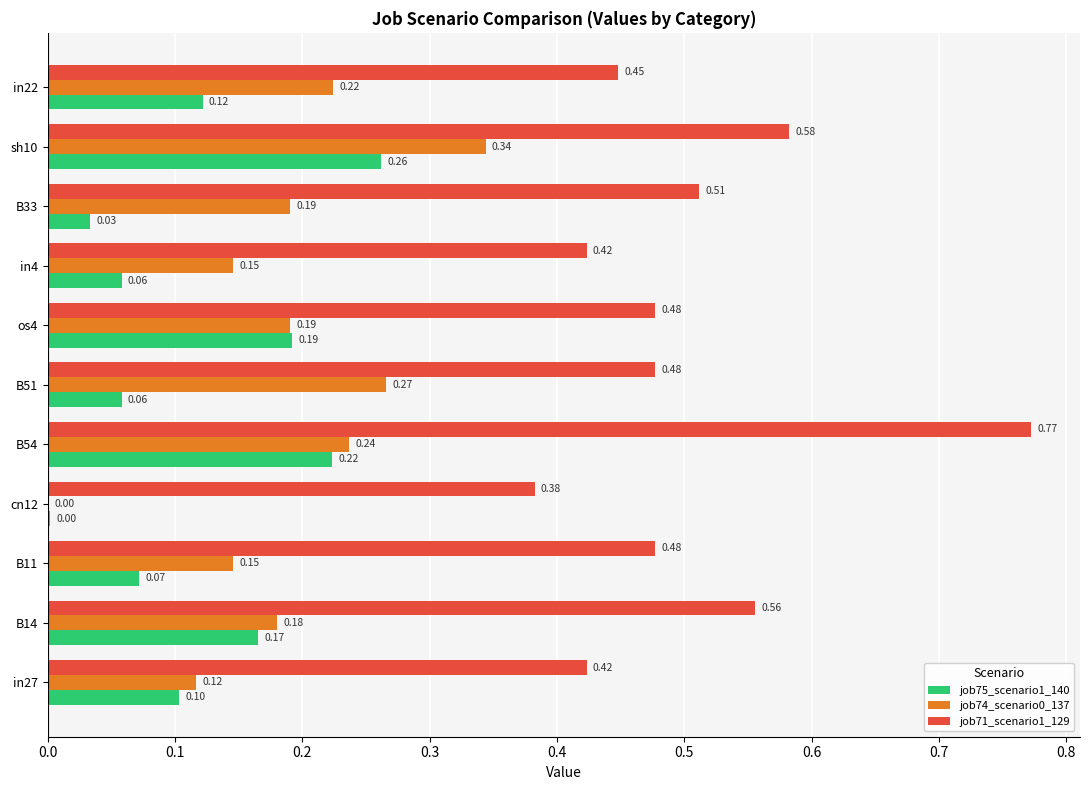

Is the value of job71_scenario1_129 at B33 greater than the value of job75_scenario1_140 at B33?

Yes